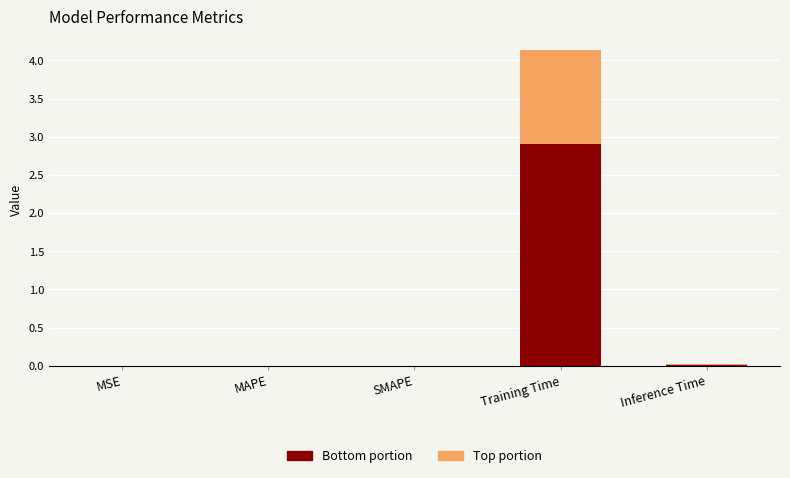

The value of Bottom portion at SMAPE is 0.0. True or false?

True